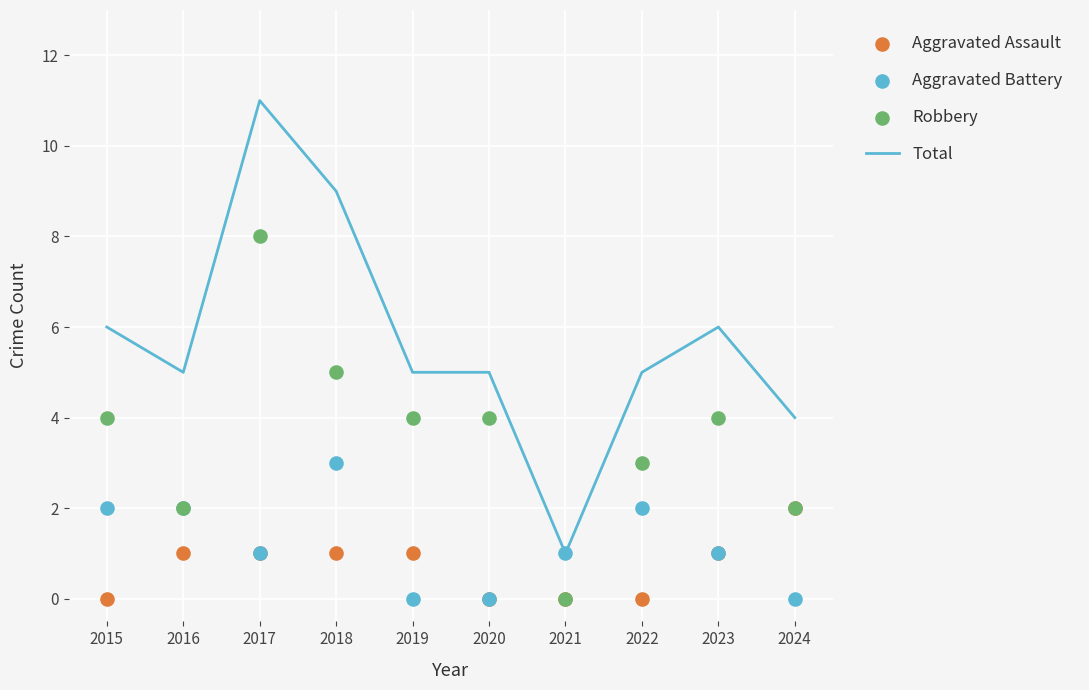

The Total series shows 1 at 2016. True or false?

False